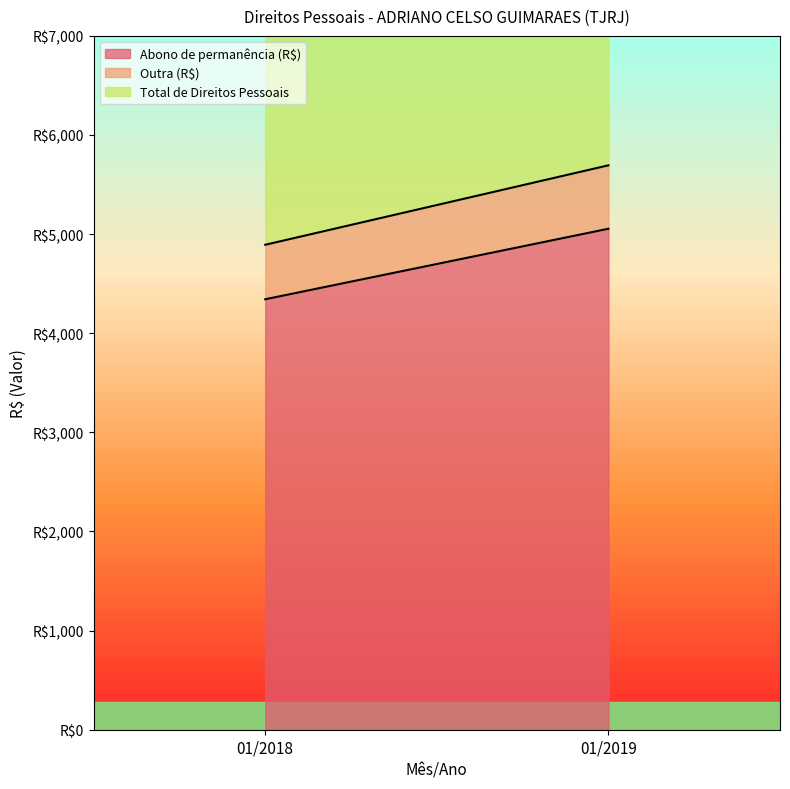

How many categories are shown in the chart?

2